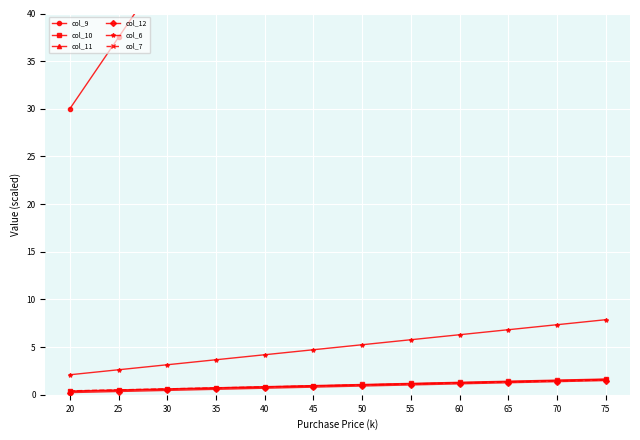

At which category is the sum across all series the highest?

75